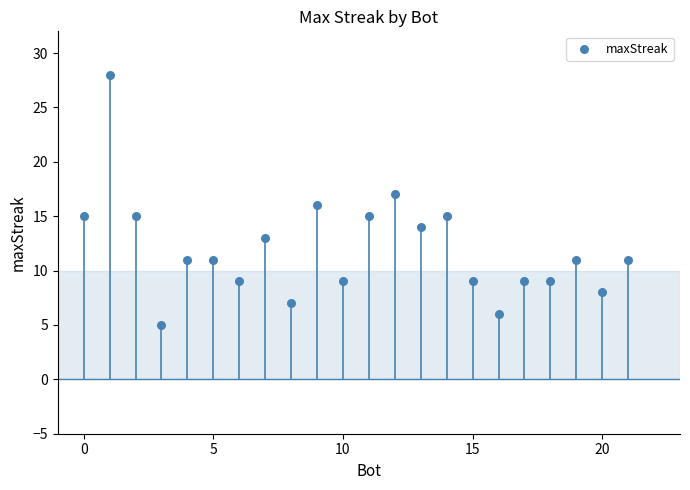

What is the range of Y values (max minus min)?

23